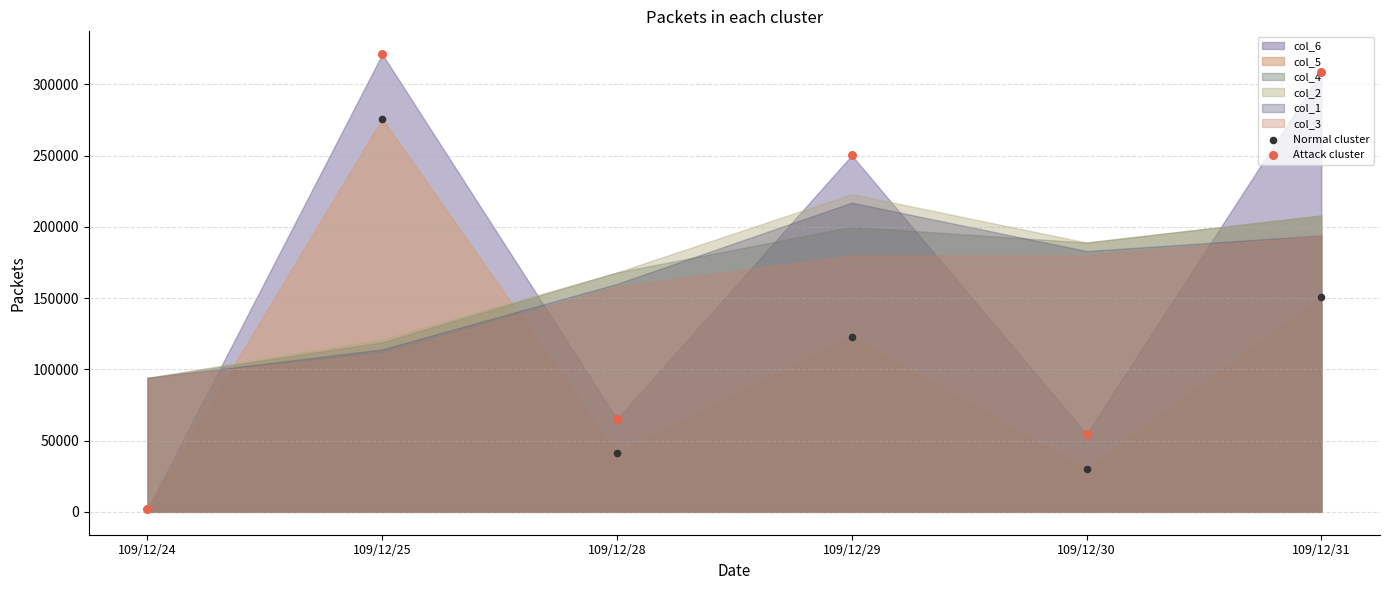

Which series reaches the maximum Y coordinate?

Attack cluster